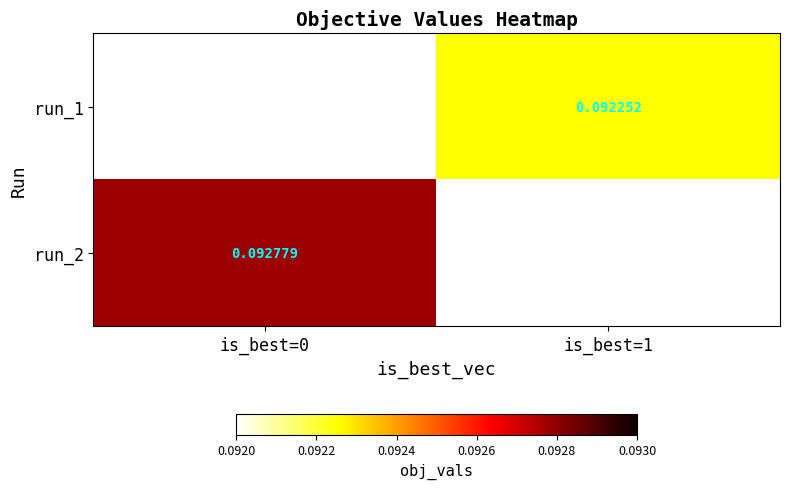

Is the value of run_2 at is_best=0 greater than the value of run_1 at is_best=1?

Yes